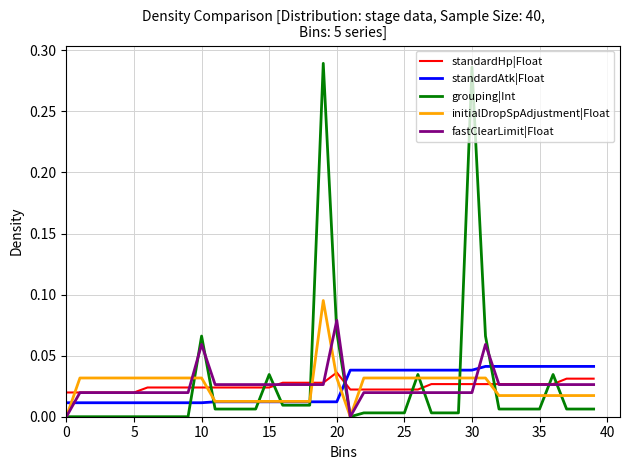

Which series has the widest spread of values?

grouping|Int